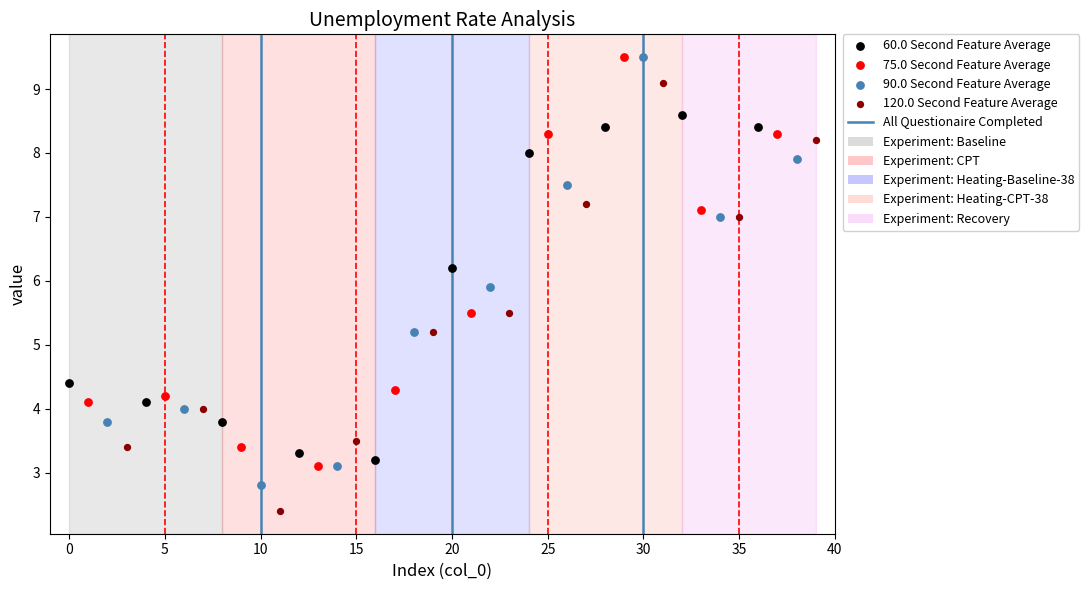

Which series contains the lowest Y value?

120.0 Second Feature Average